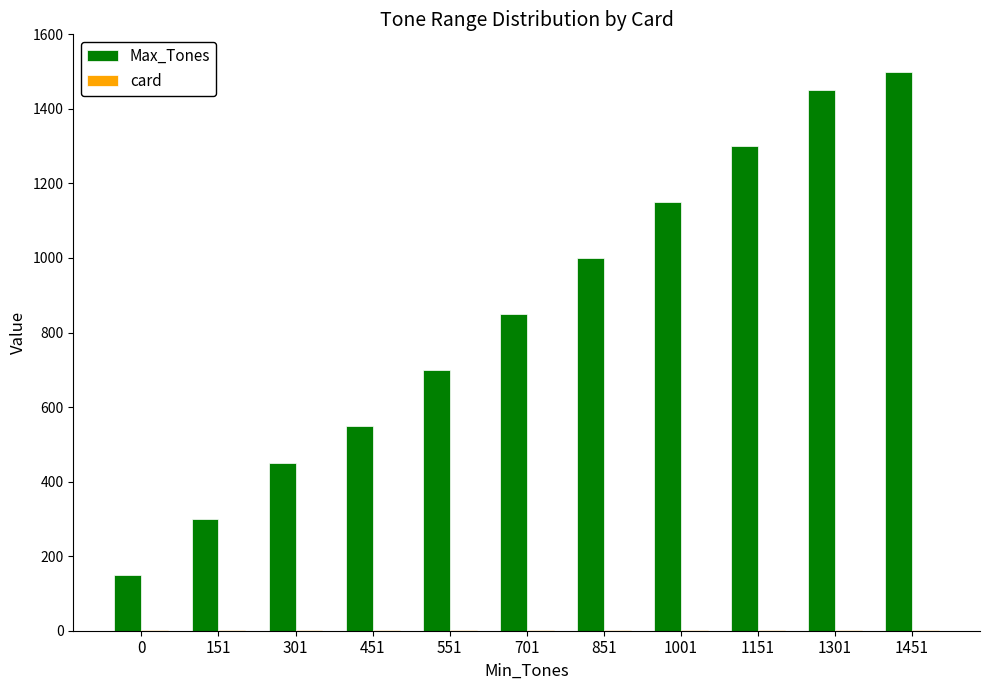

The Max_Tones series shows 561 at 851. True or false?

False